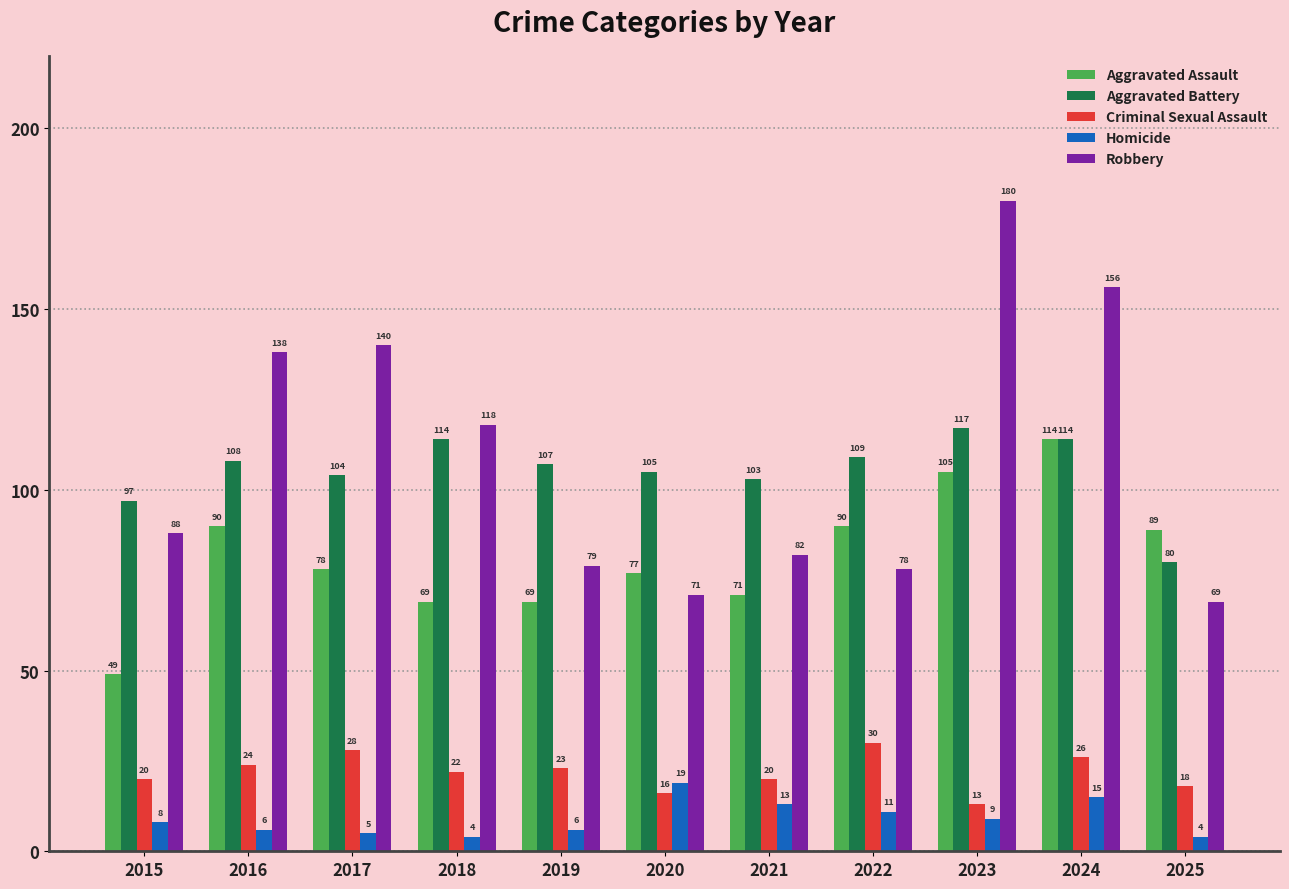

At how many categories does at least one series exceed 78?

11